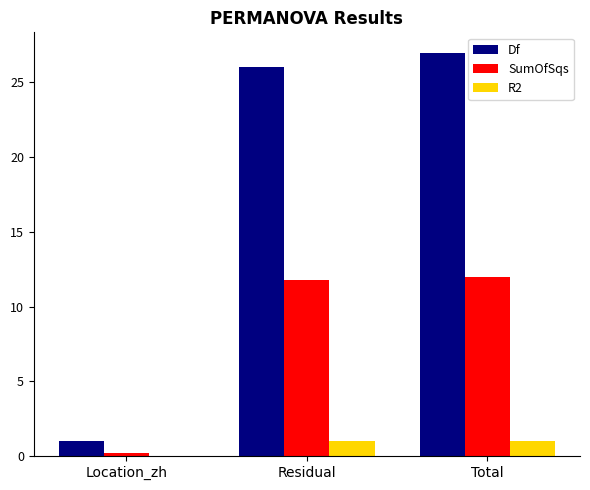

Which series changed the most between Location_zh and Total?

Df